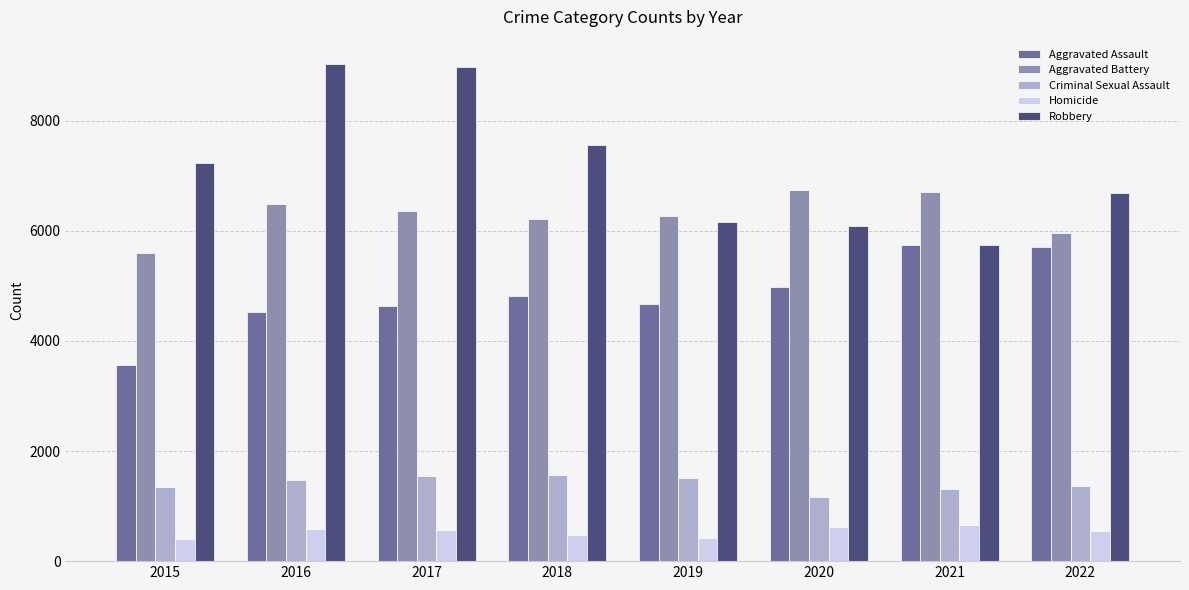

At 2016, list the series in order from largest to smallest.

Robbery, Aggravated Battery, Aggravated Assault, Criminal Sexual Assault, Homicide